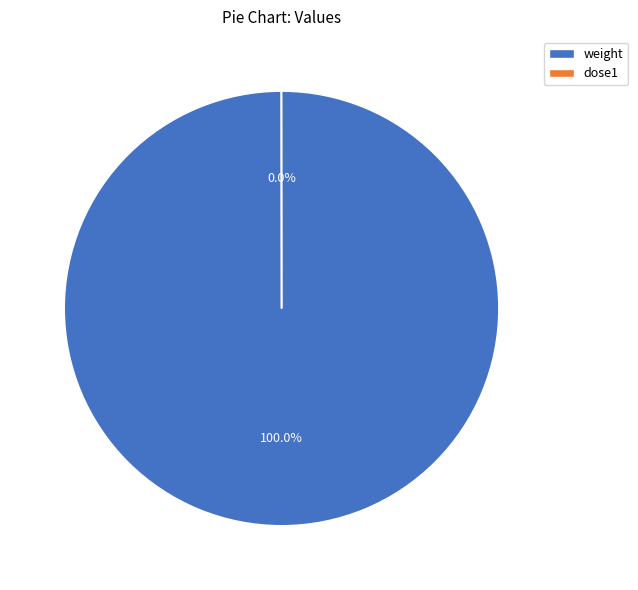

Which category has the biggest portion of the pie?

weight